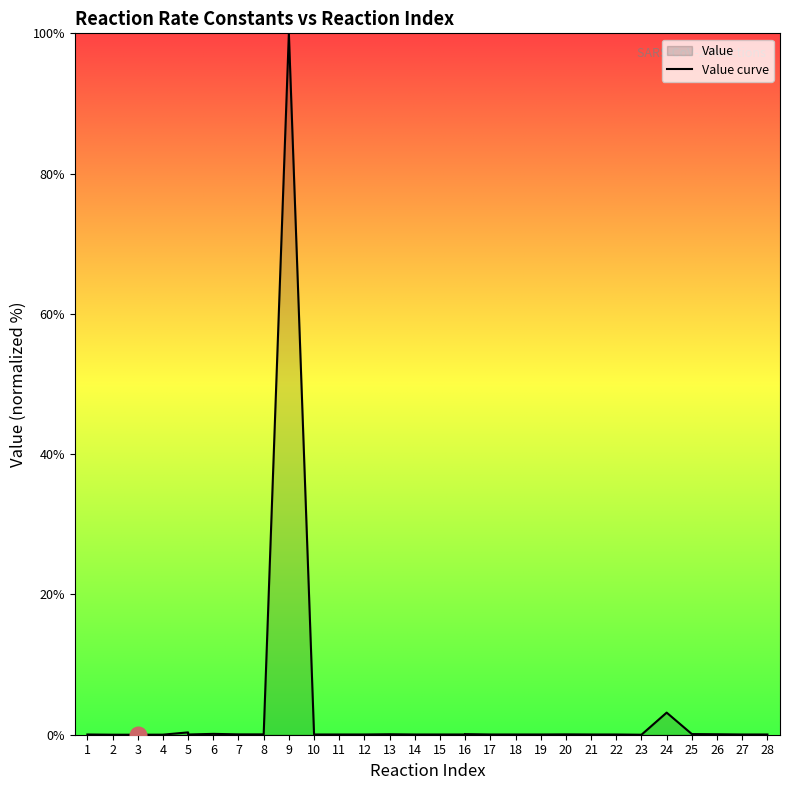

What is the maximum value shown in the chart?

100.0